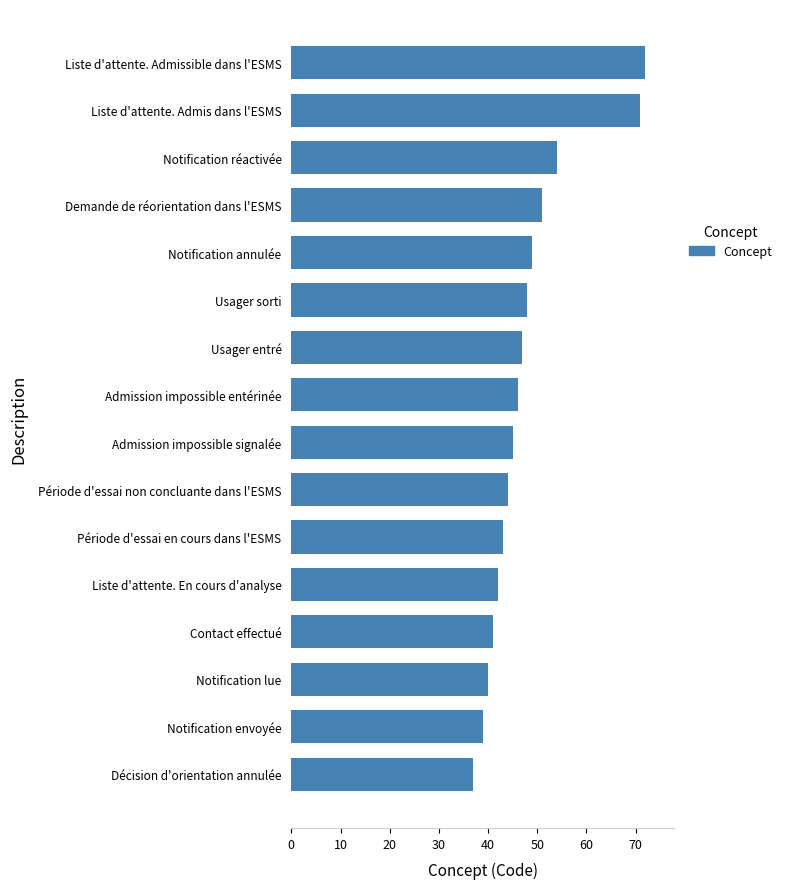

The value at Admission impossible signalée is 45. True or false?

True